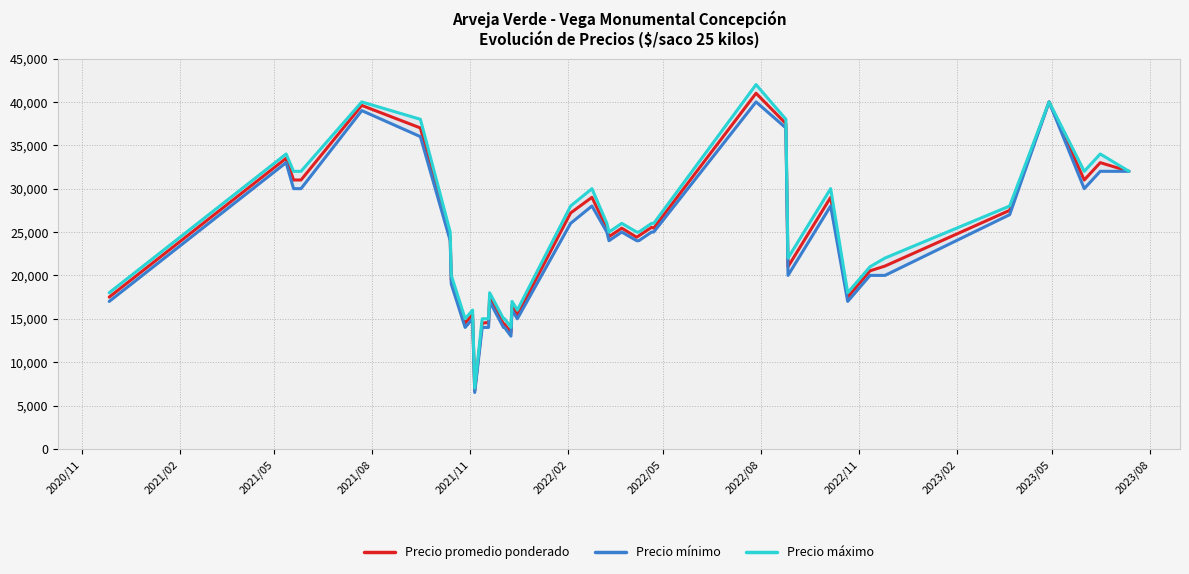

Which series has the widest spread of values?

Precio máximo